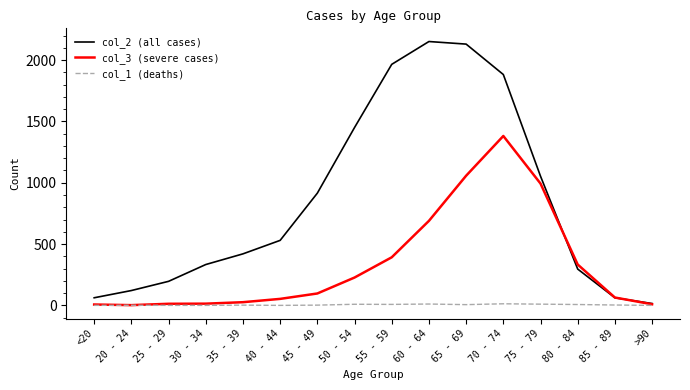

How many series are shown in this chart?

3